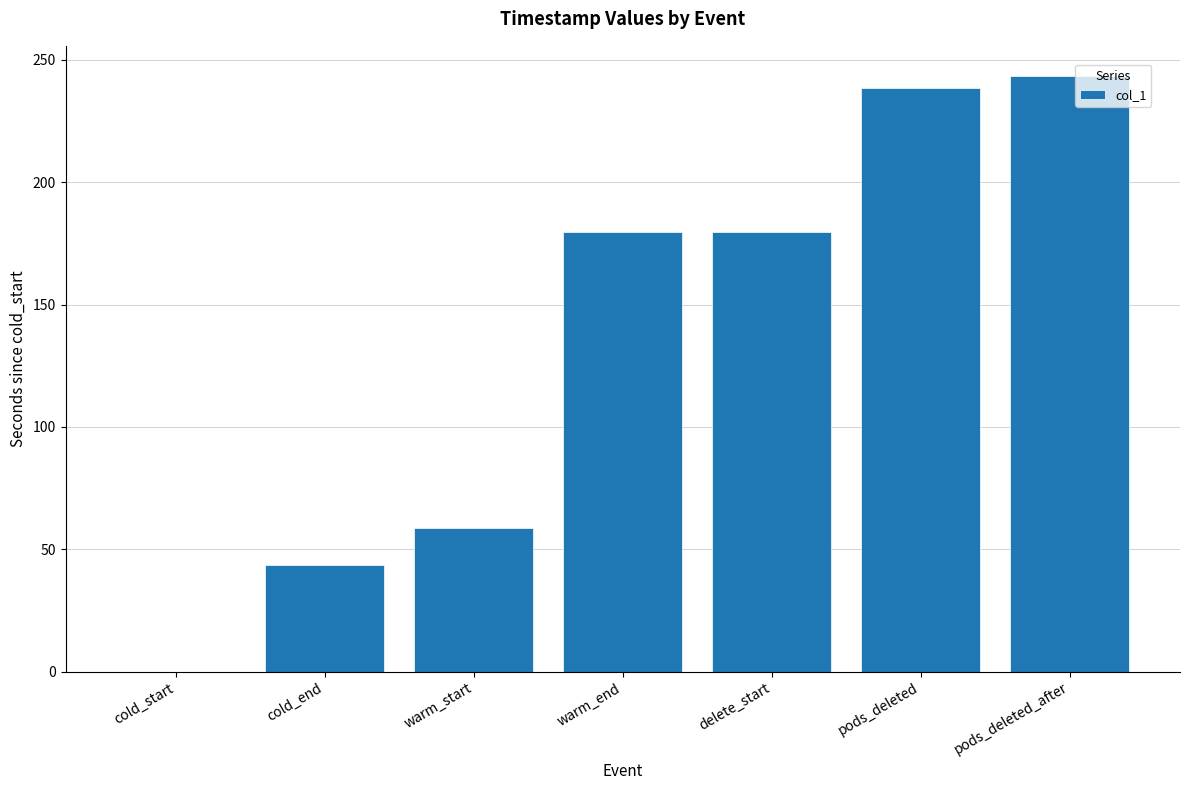

What is the change in value from warm_start to delete_start?

+121.0